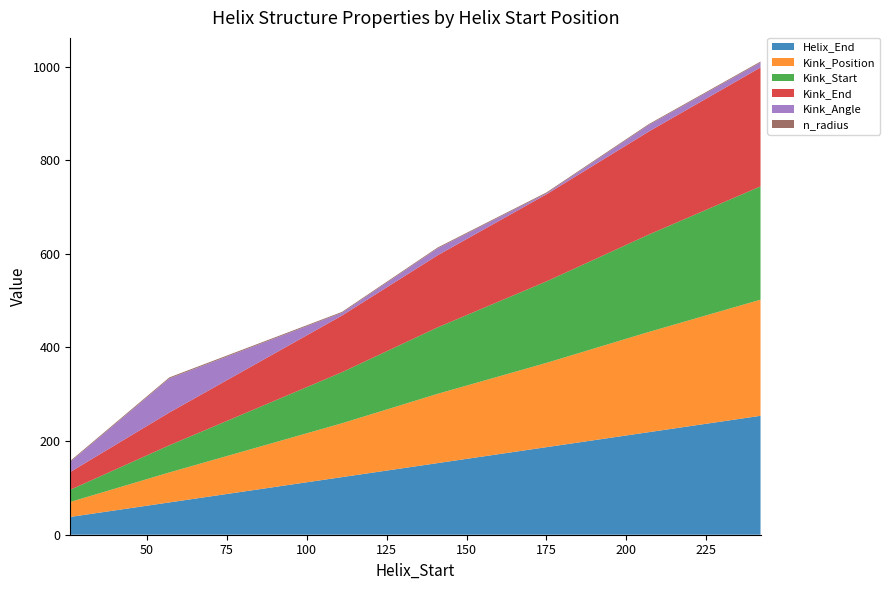

Reading right to left, list all the values displayed in this chart.

Helix_End: 242=254.0	207=219.0	175=187.0	141=153.0	111=123.0	57=69.0	26=38.0
Kink_Position: 242=248.0	207=214.0	175=180.0	141=148.0	111=115.0	57=64.0	26=32.0
Kink_Start: 242=242.0	207=208.0	175=174.0	141=142.0	111=109.0	57=58.0	26=26.0
Kink_End: 242=254.0	207=220.0	175=186.0	141=154.0	111=121.0	57=70.0	26=38.0
Kink_Angle: 242=10.7	207=14.0	175=2.1	141=14.7	111=5.9	57=72.8	26=21.6
n_radius: 242=1.9	207=1.9	175=1.9	141=1.9	111=1.9	57=2.2	26=2.0